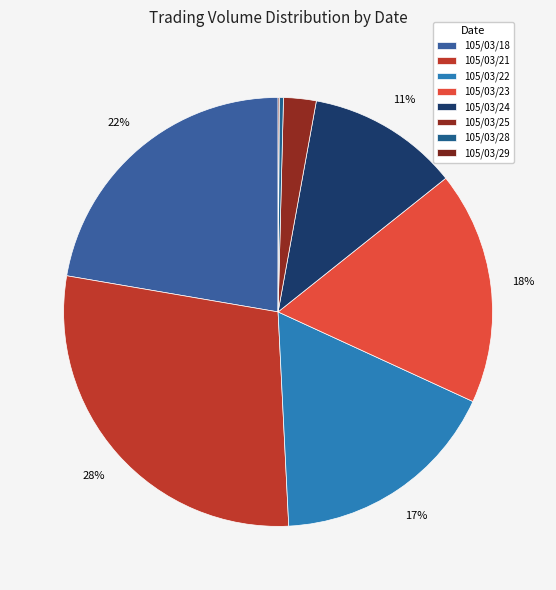

What is the ratio of the value at 105/03/23 to the value at 105/03/18?

0.8